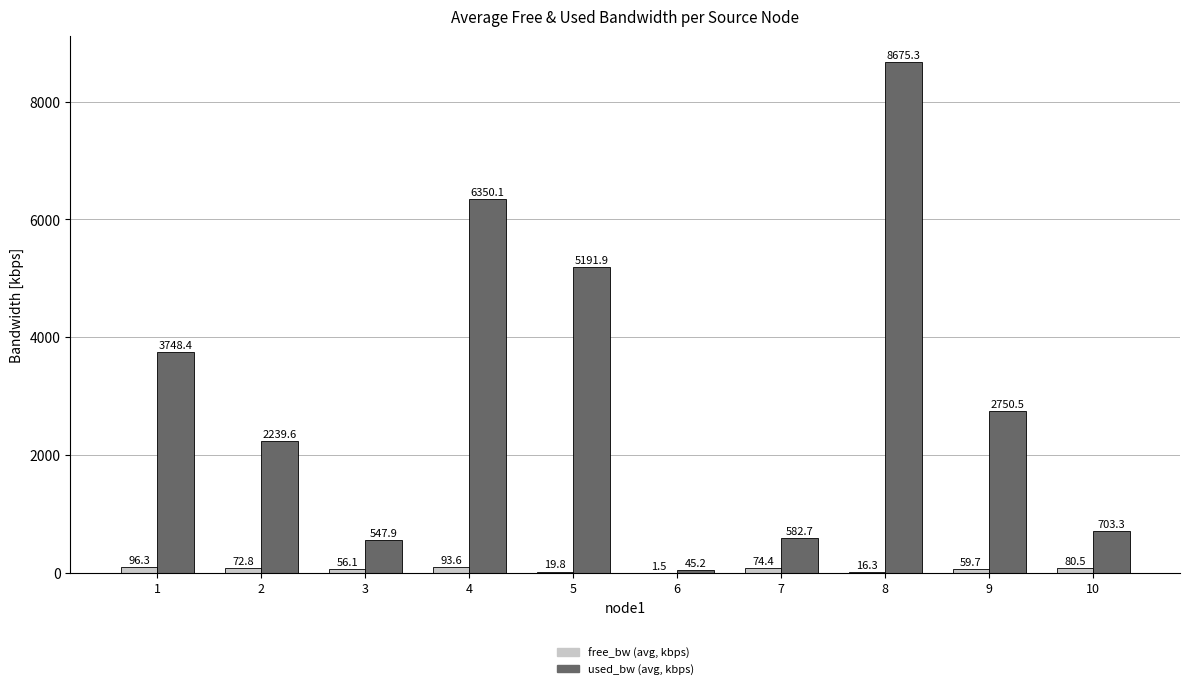

Read the used_bw (avg, kbps) value at 6.

45.2